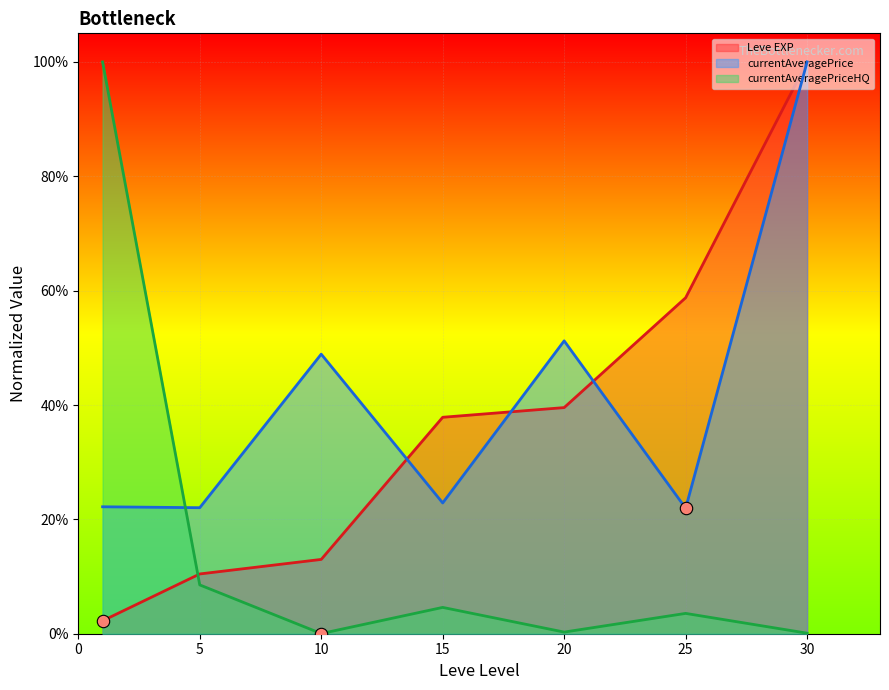

At which category is the sum across all series the highest?

30